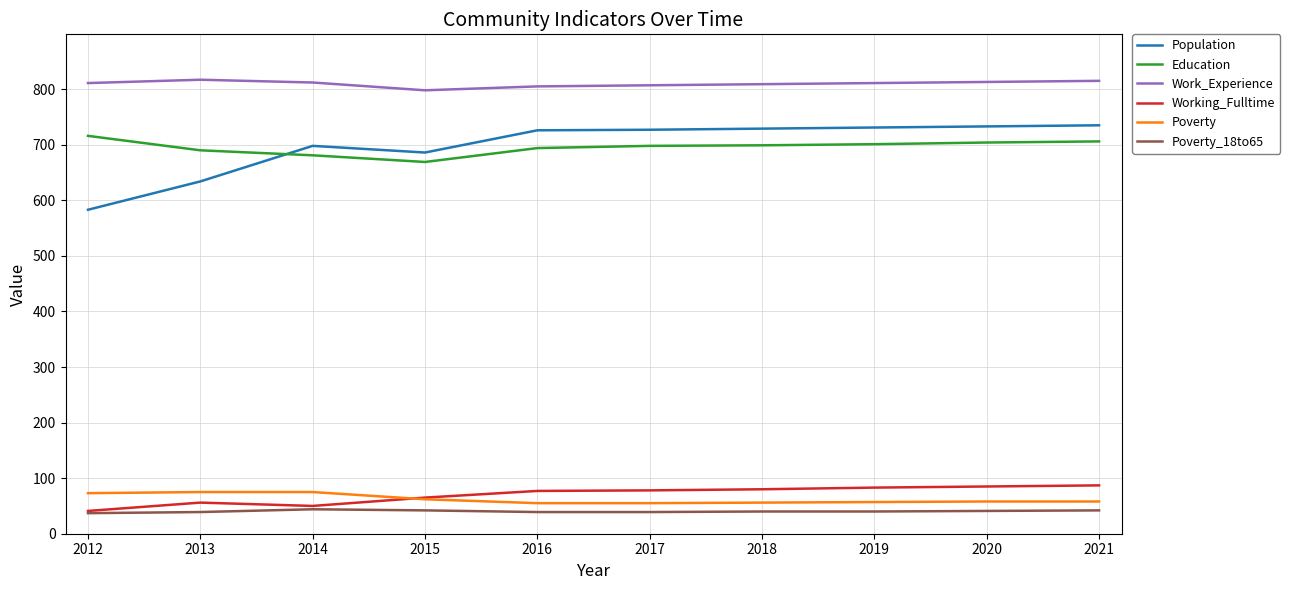

Which series has the largest range (max minus min)?

Population